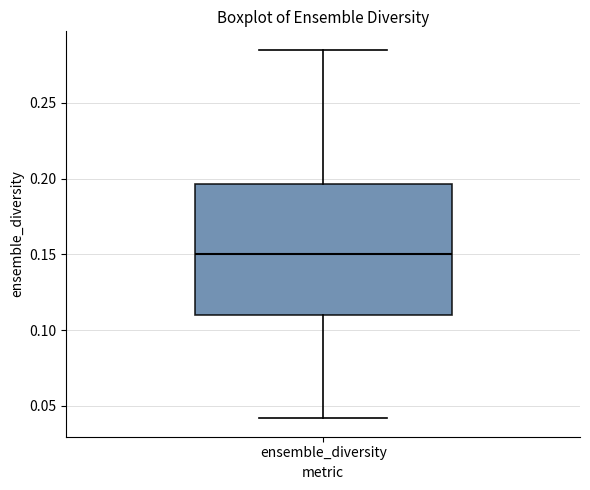

Where is the upper edge of the box for ensemble_diversity on the y-axis? The values are not printed on the chart, so give them approximately, as read against the axis.

0.195